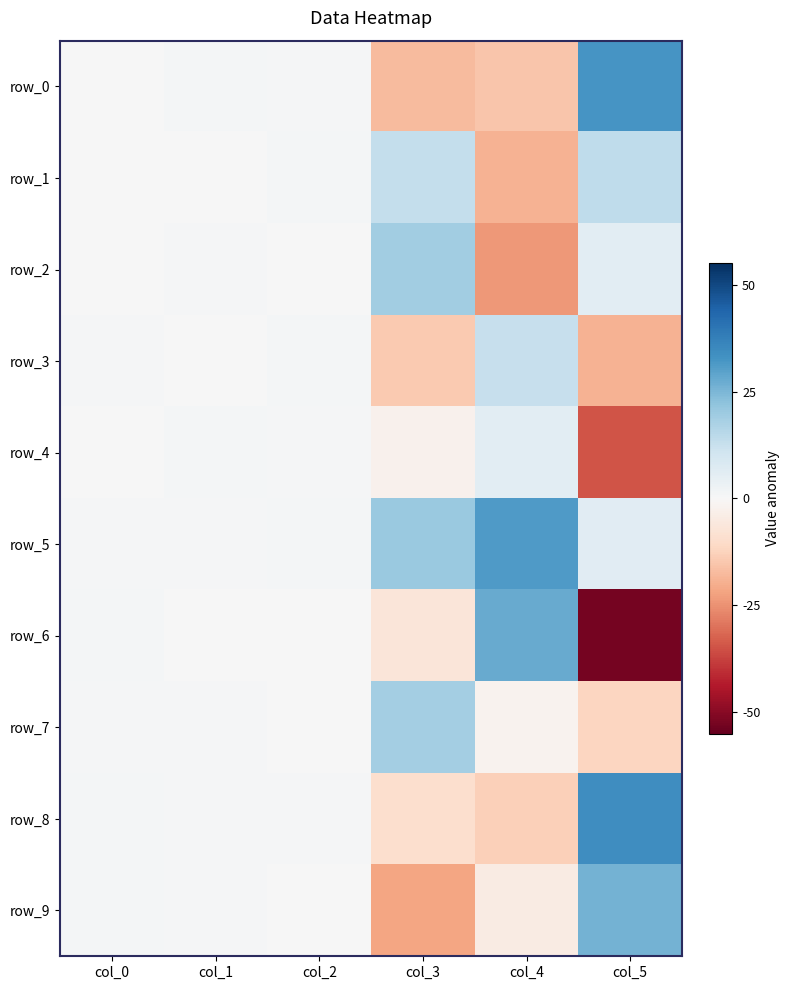

At which category is the sum across all series the highest?

col_2